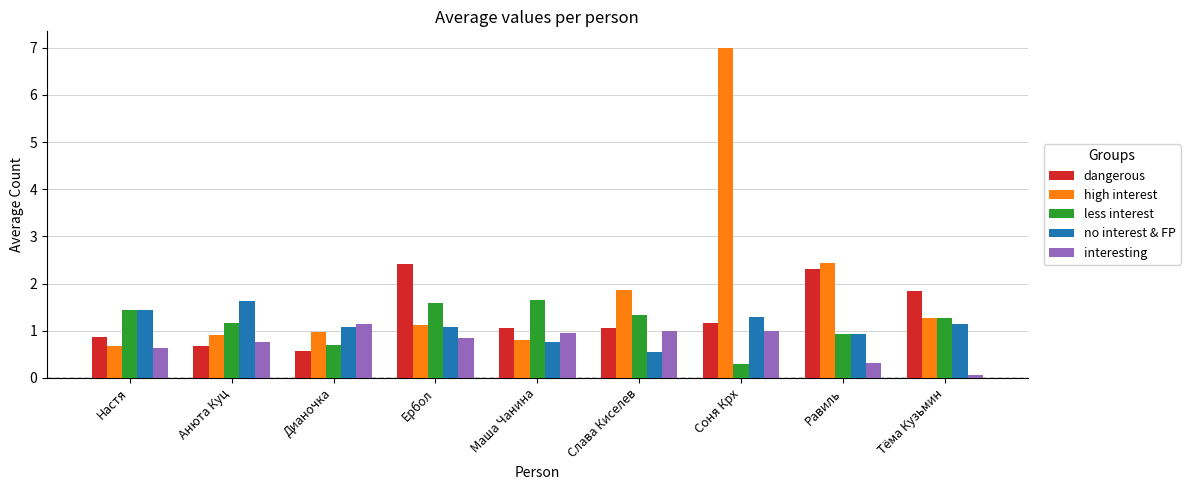

What is the average value of the high interest series?

1.9